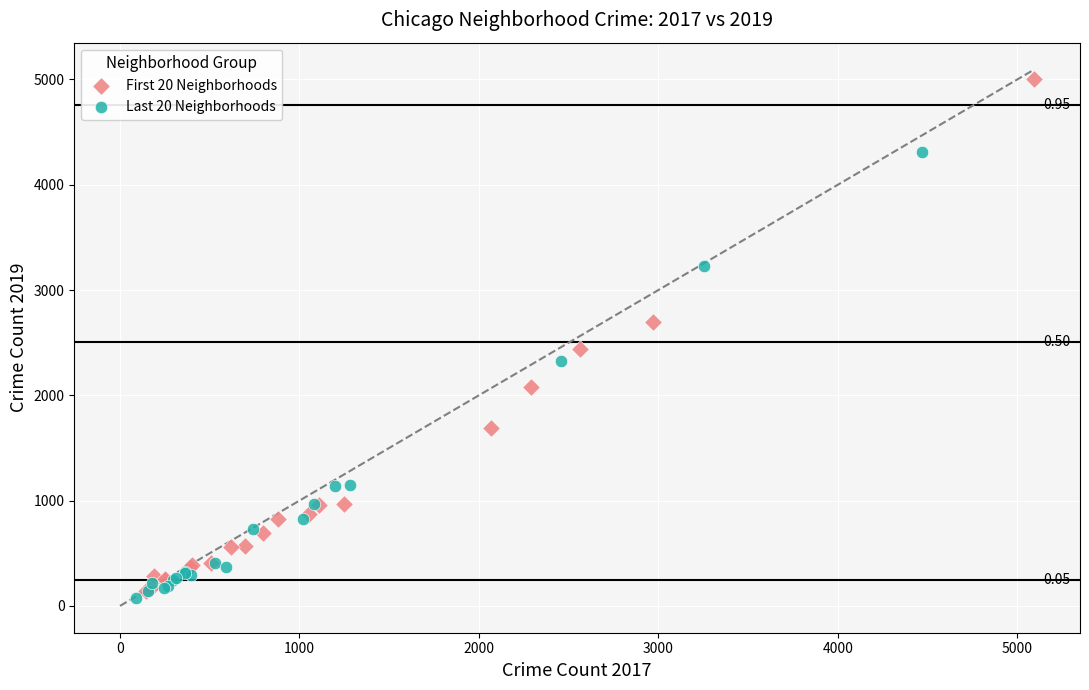

Which series has the largest Y range (max minus min)?

First 20 Neighborhoods